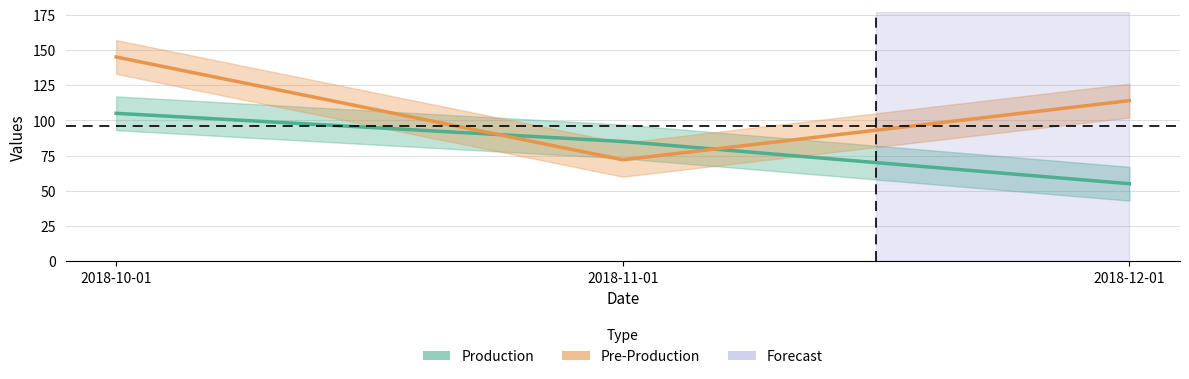

What is the sum of all Production values?

245